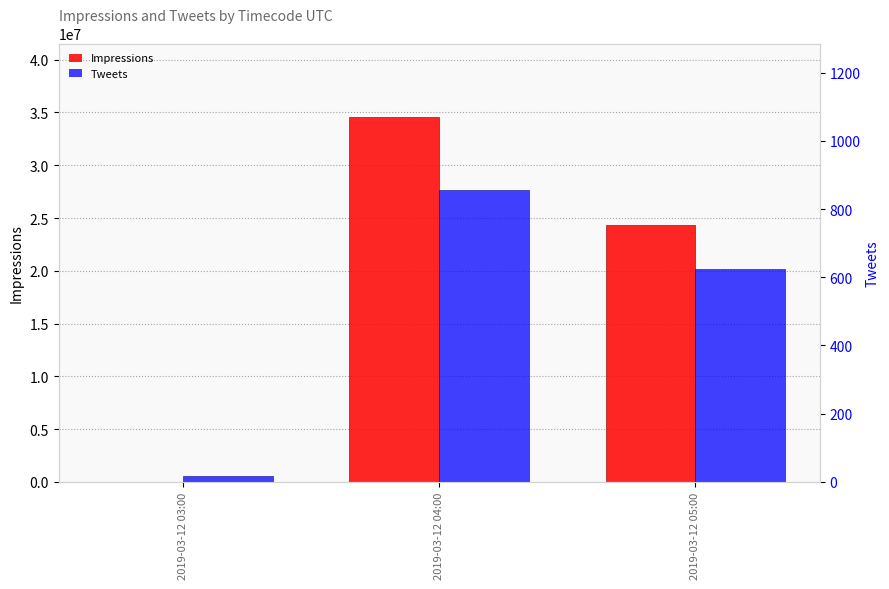

Reading left to right, what are all the values shown in this chart?

Impressions: 8235	34613651	24353959
Tweets: 18	857	625